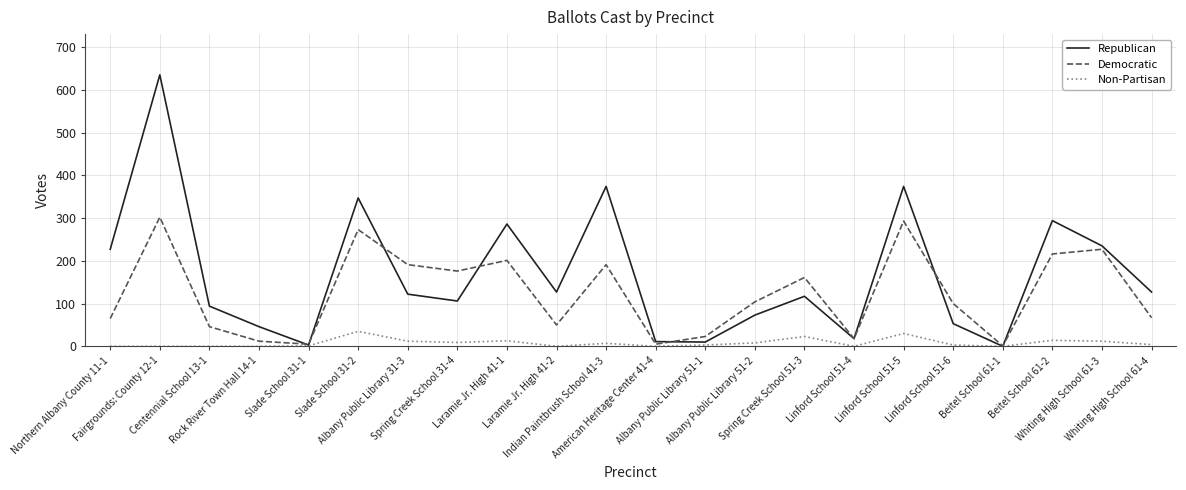

What is the difference between the highest and lowest values at Whiting High School 61-3?

223